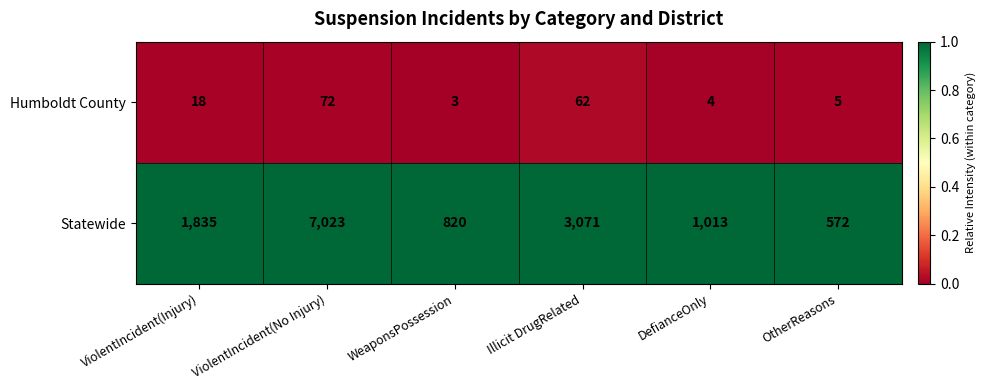

At ViolentIncident(No Injury), list the series in order from smallest to largest.

Humboldt County, Statewide